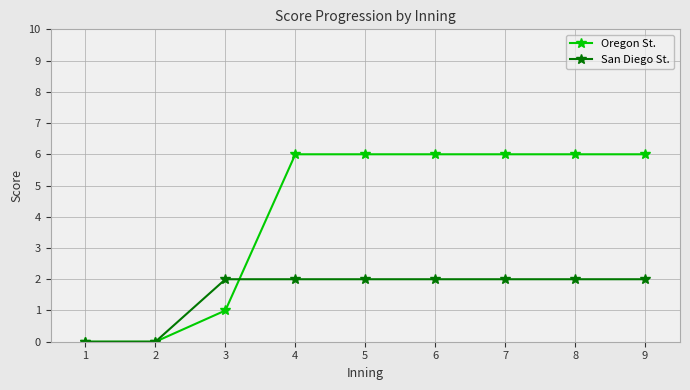

What is the value of the San Diego St. point at the 9th from the left?

2